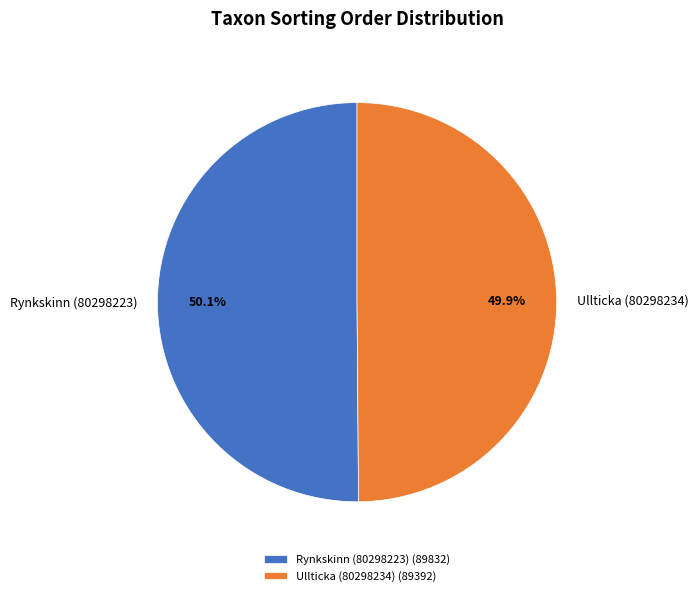

What is the ratio of the value at Ullticka (80298234) to the value at Rynkskinn (80298223)?

1.0